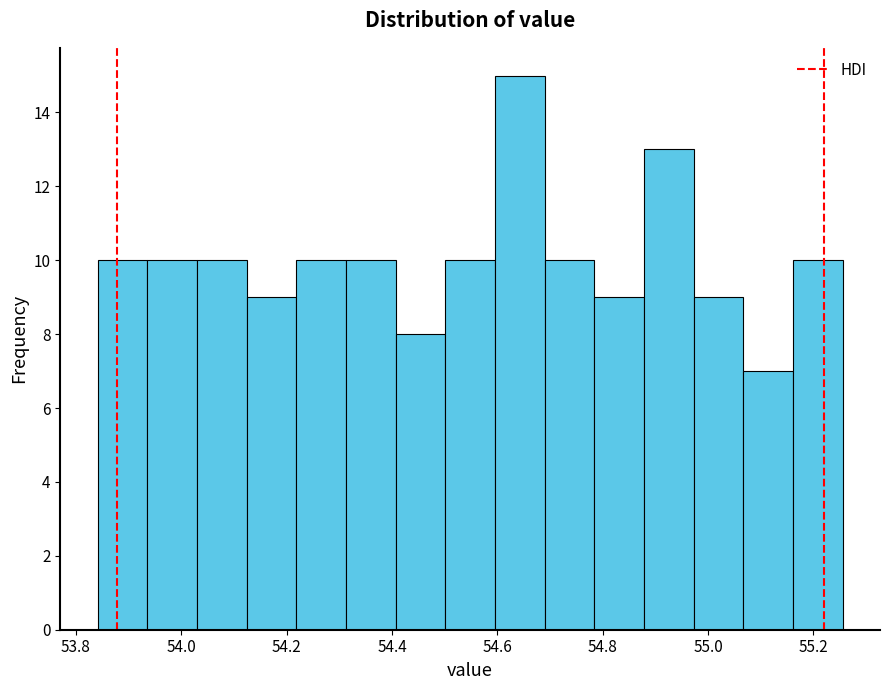

Reading left to right, transcribe this chart: for each bar, give the range it covers on the x-axis and its height. Neither the bar edges nor the heights are printed on the chart, so give them approximately, as read against the axes.

53.84 to 53.94: 10
53.94 to 54.02: 10
54.02 to 54.12: 10
54.12 to 54.22: 9
54.22 to 54.32: 10
54.32 to 54.40: 10
54.40 to 54.50: 8
54.50 to 54.60: 10
54.60 to 54.68: 15
54.68 to 54.78: 10
54.78 to 54.88: 9
54.88 to 54.98: 13
54.98 to 55.06: 9
55.06 to 55.16: 7
55.16 to 55.26: 10